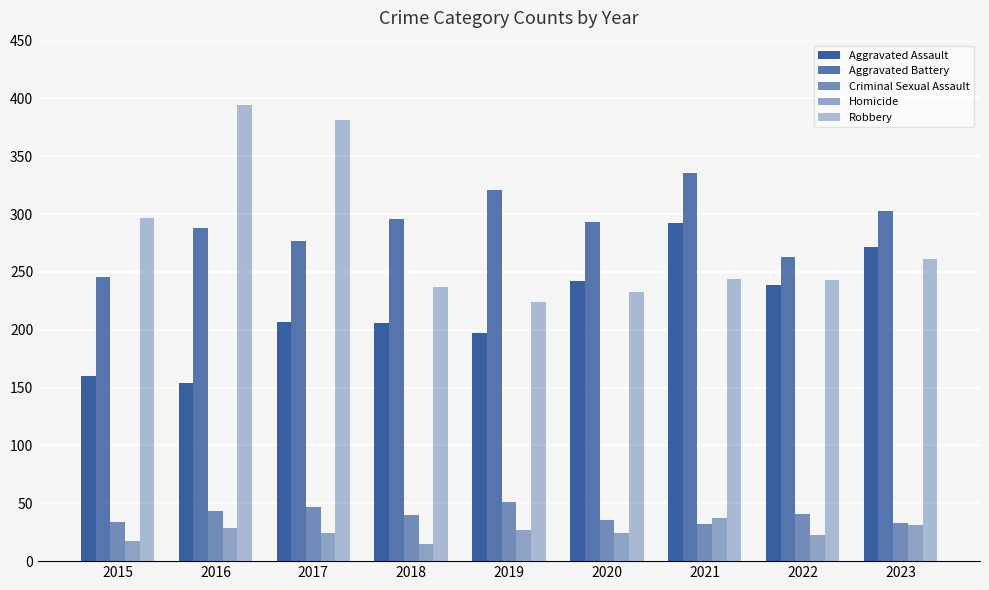

What is the difference between the second highest and second lowest values in the Robbery series?

148